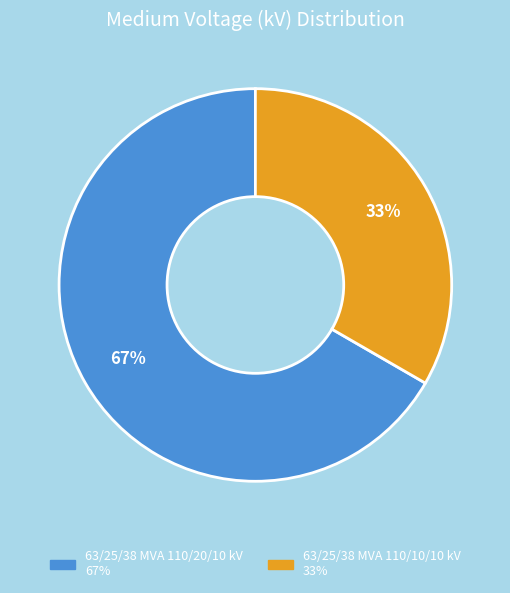

Combined, do 63/25/38 MVA 110/10/10 kV 33% and 63/25/38 MVA 110/20/10 kV 67% account for over 50%?

Yes